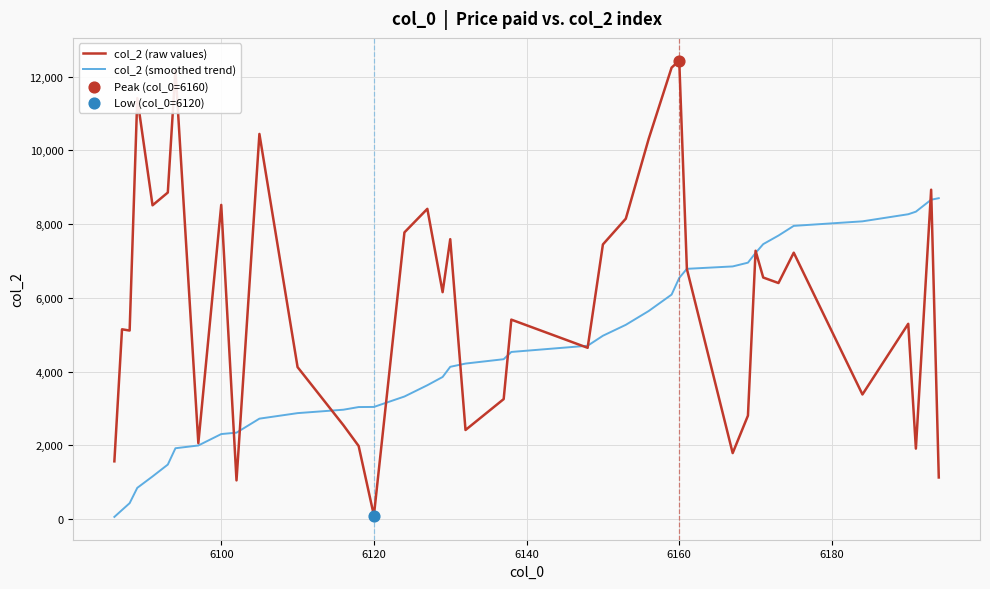

Which series has the largest total across all categories?

col_2 (raw values)